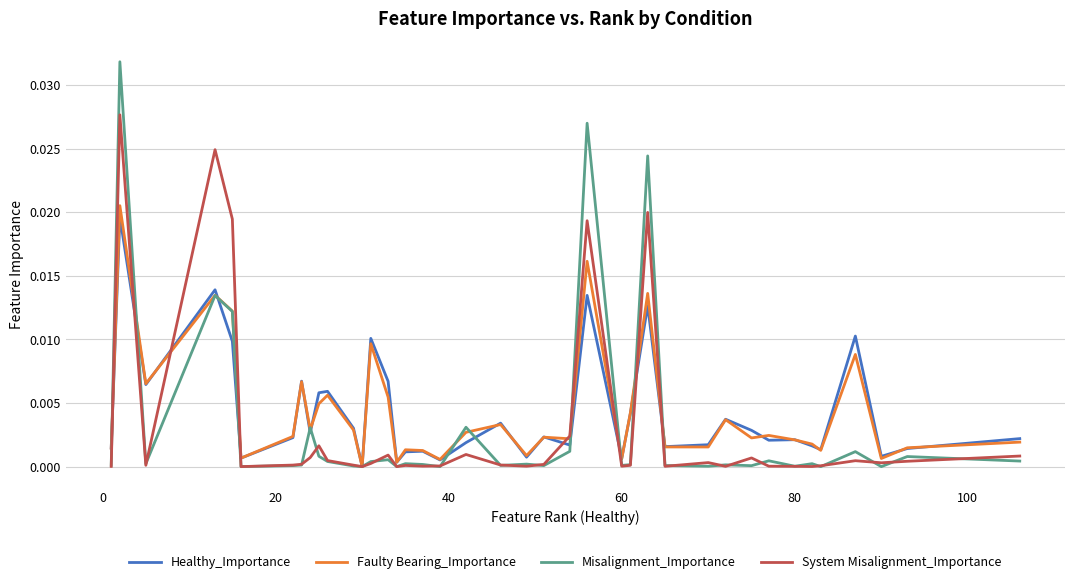

How many lines are shown in the chart?

4